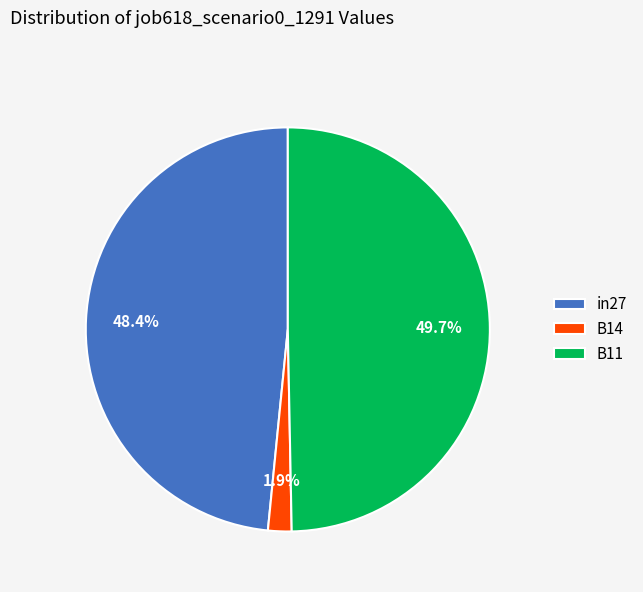

The B14 slice represents 14% of the pie. True or false?

False